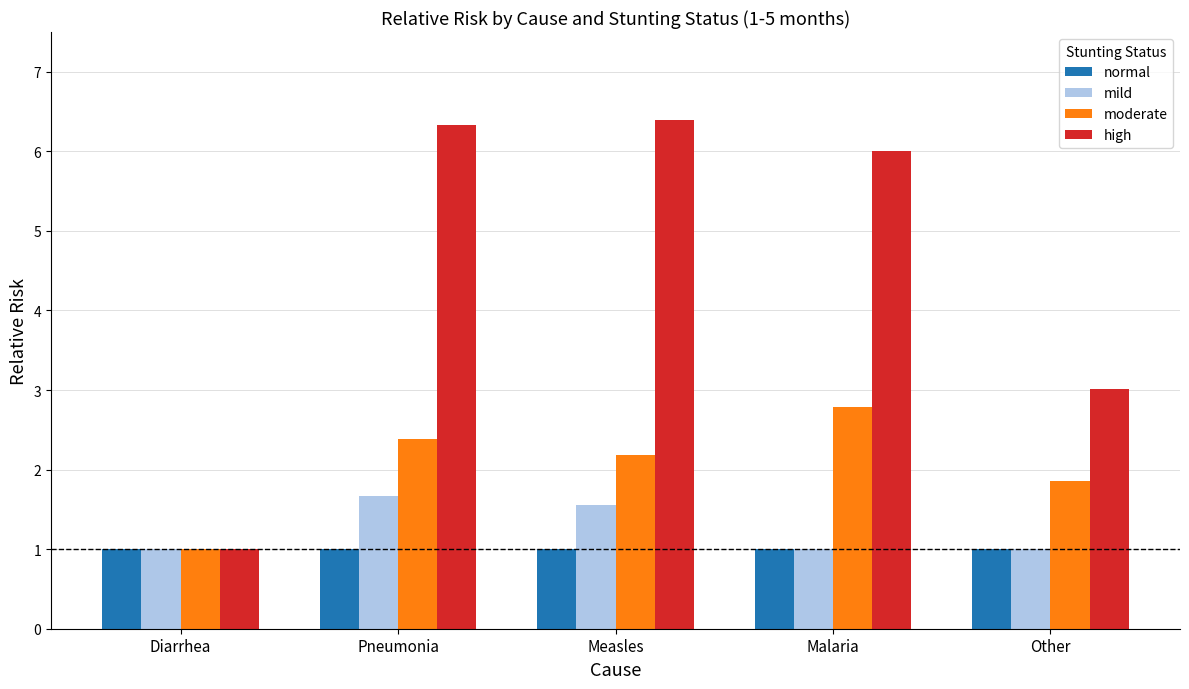

What is the smallest value displayed?

1.0